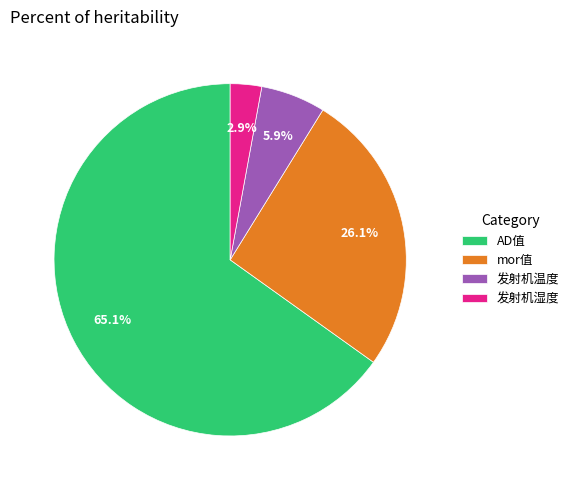

To the nearest percent, what is the average slice percentage?

25%